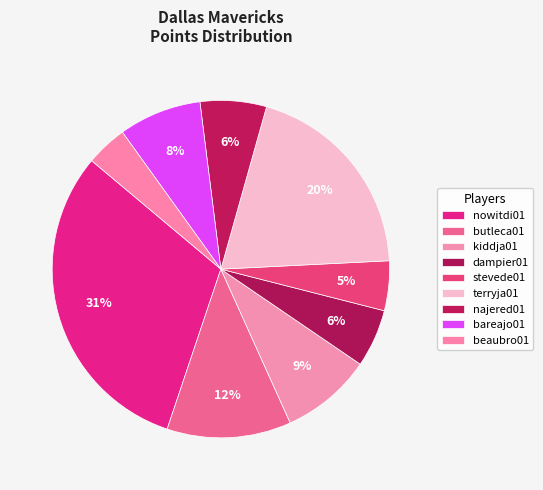

How many slices are in this pie chart?

9